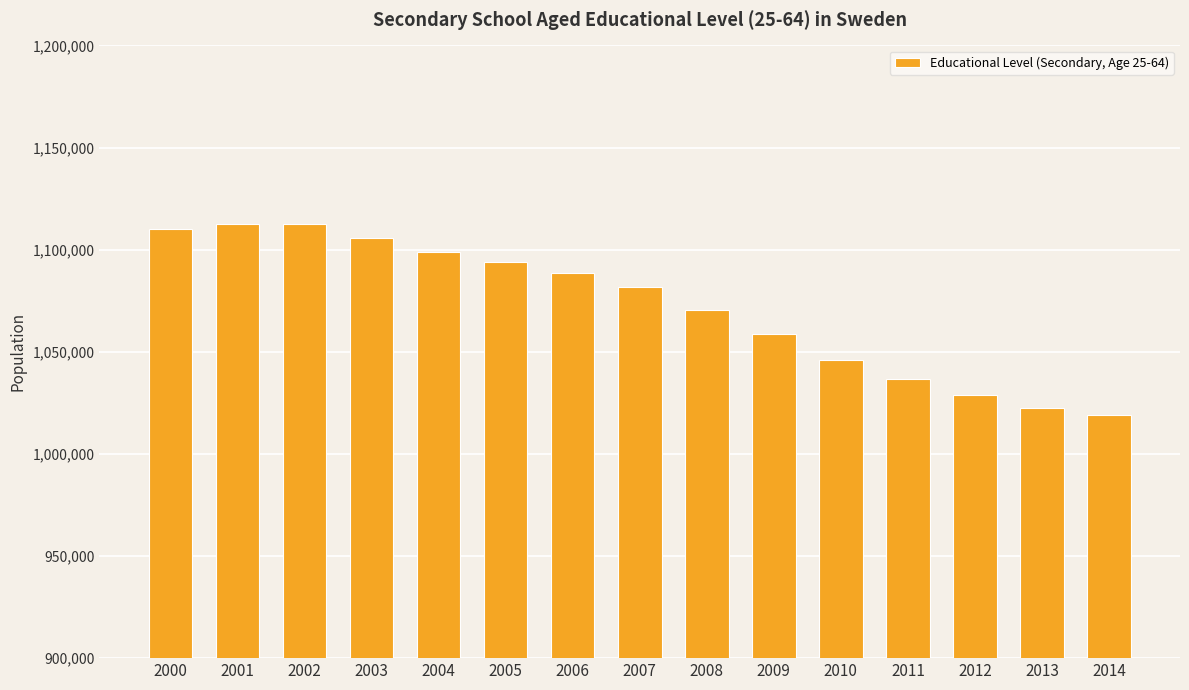

What is the difference between the maximum and minimum values?

93713